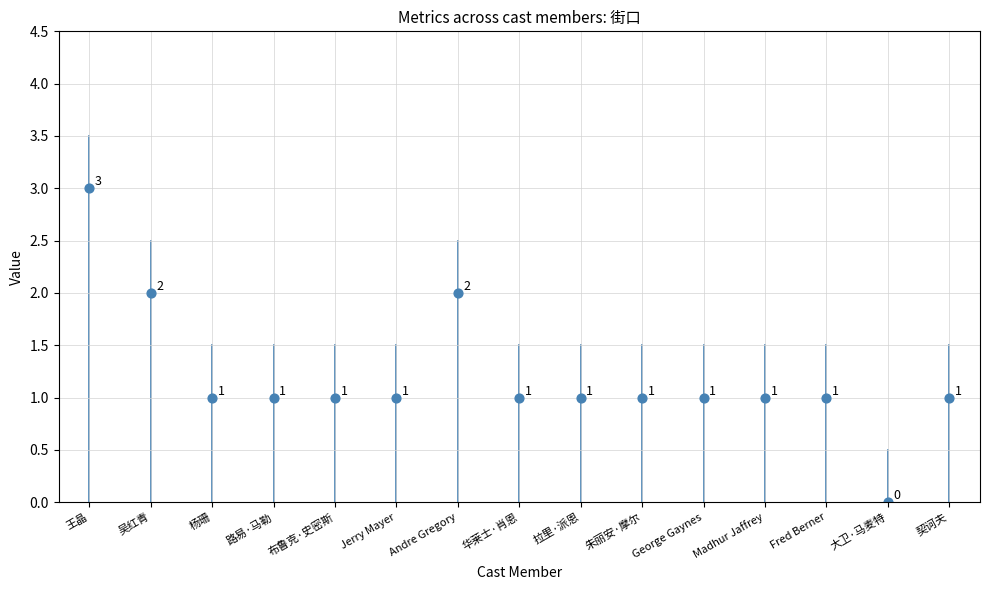

What is the range of Y values (max minus min)?

3